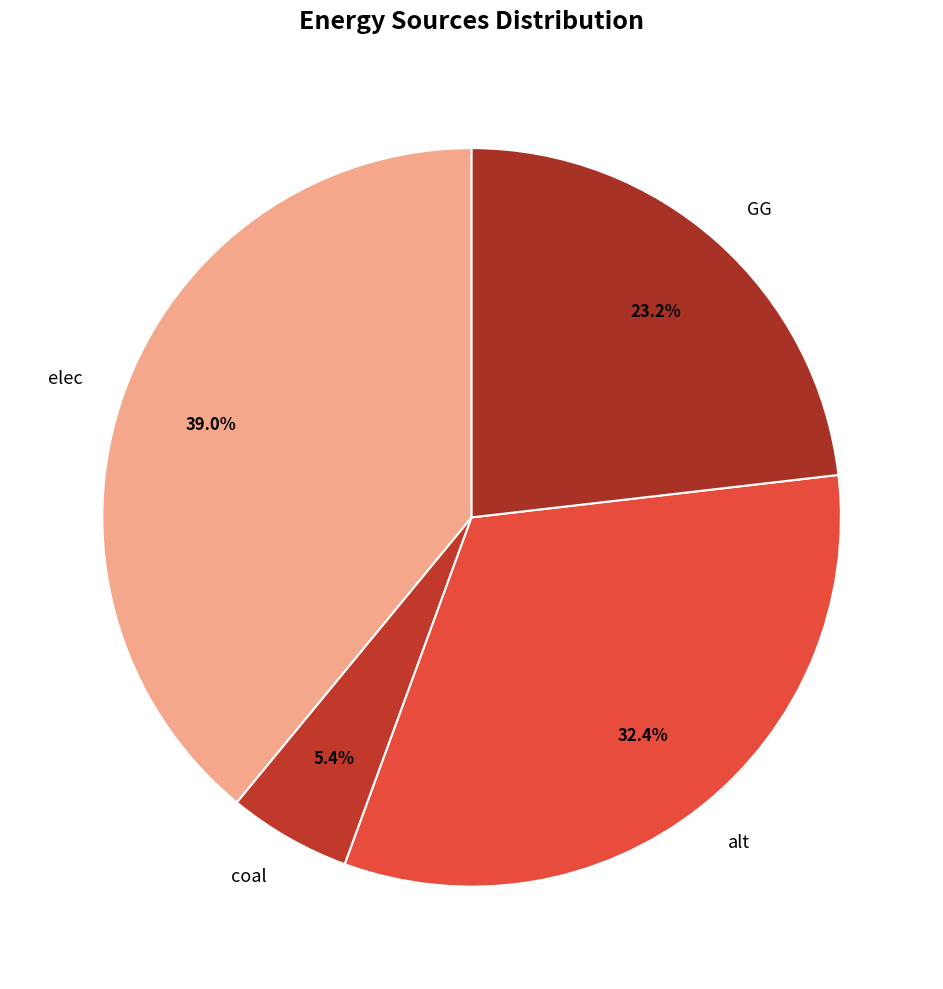

What percentage is NOT represented by GG?

76.8%